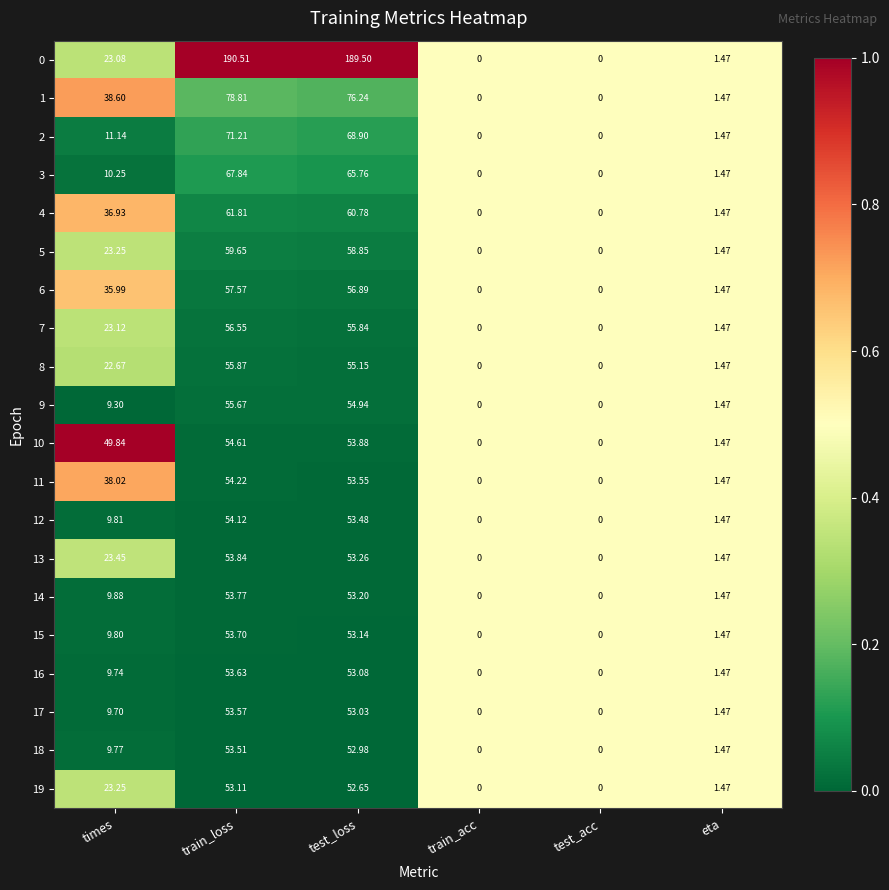

Which category has the highest value in the 0 series?

train_loss